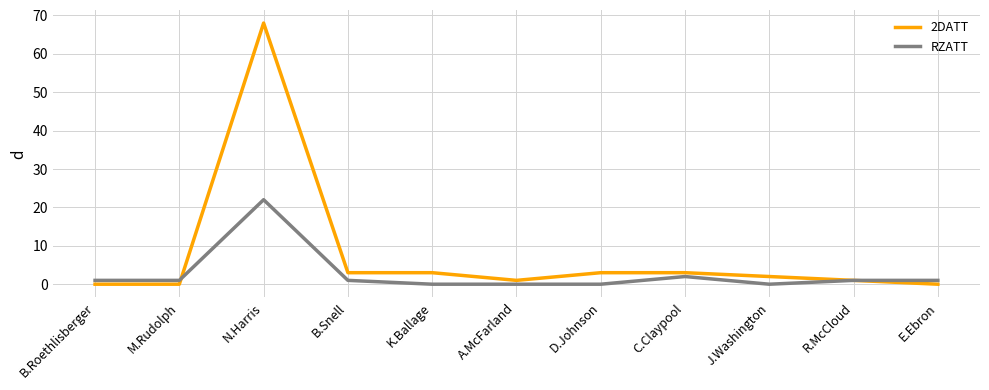

Read the RZATT value at N.Harris.

22